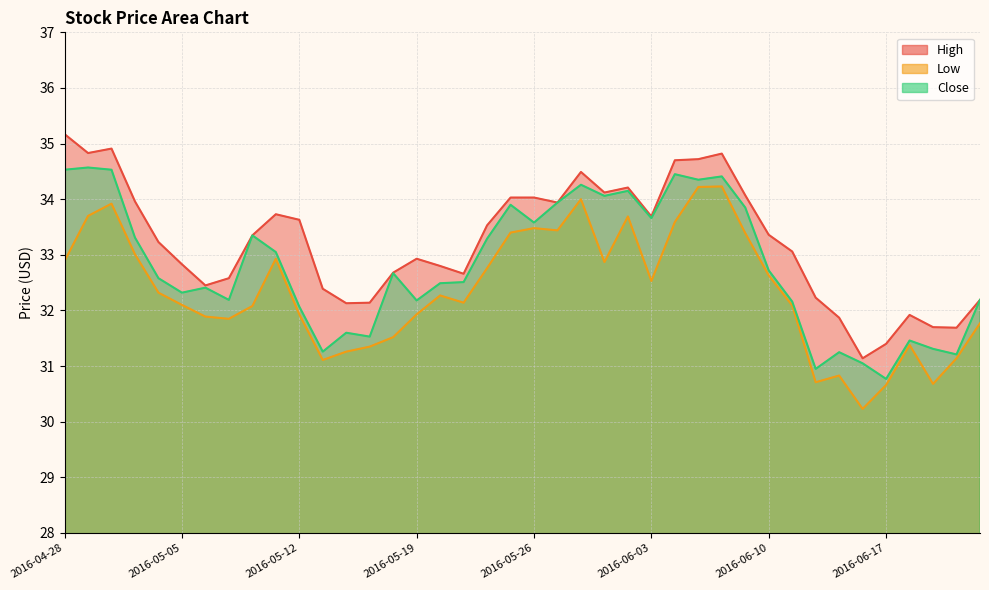

How many data points does each series have?

40